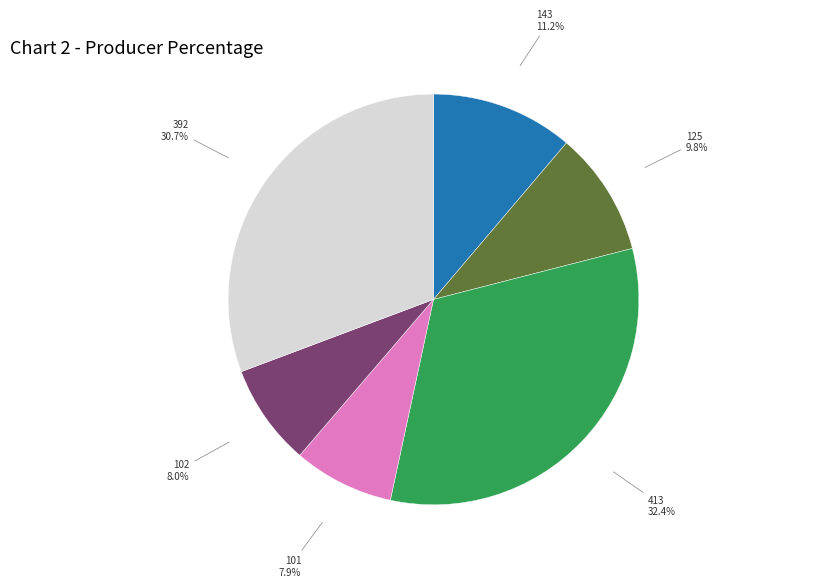

To the nearest percent, what is the difference between the largest and smallest slice percentages?

24%